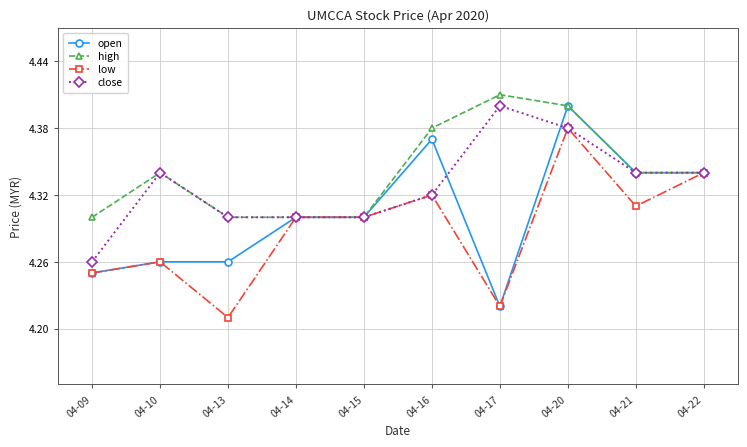

How many open values are between 4 and 5?

10